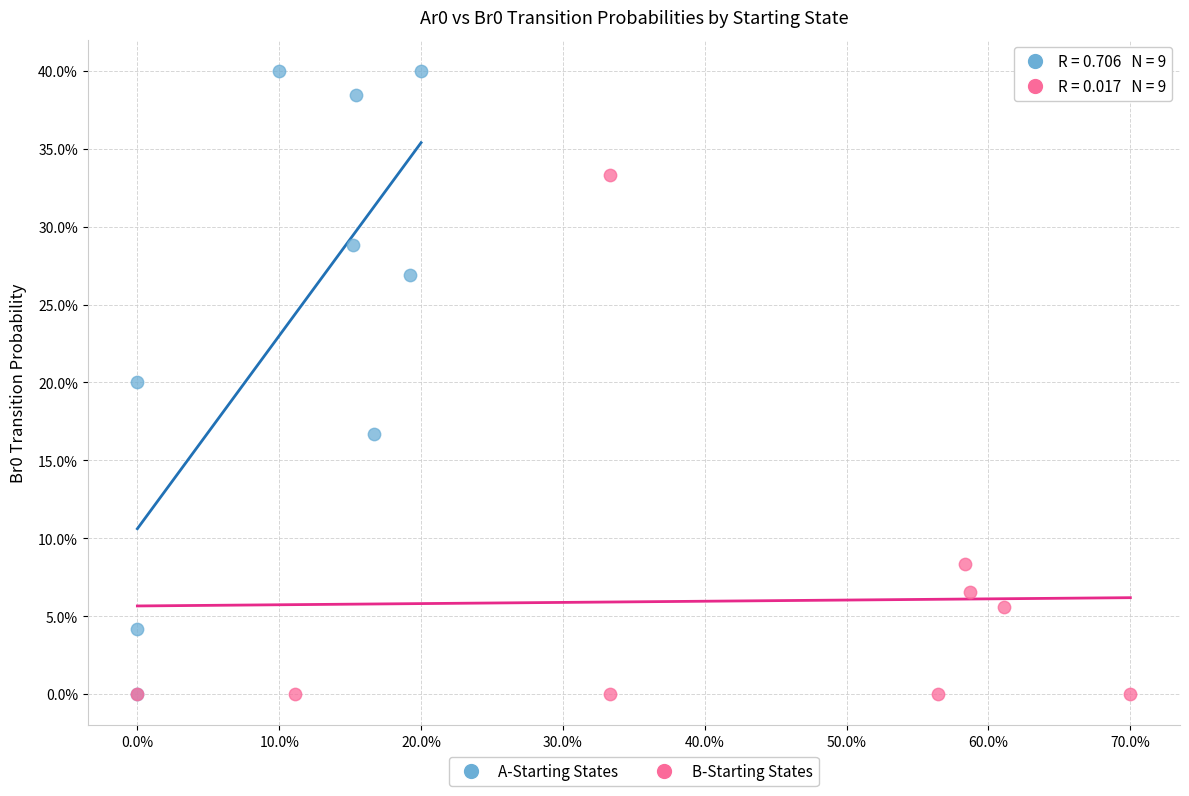

What are all the series names shown in the legend?

A-Starting States, B-Starting States